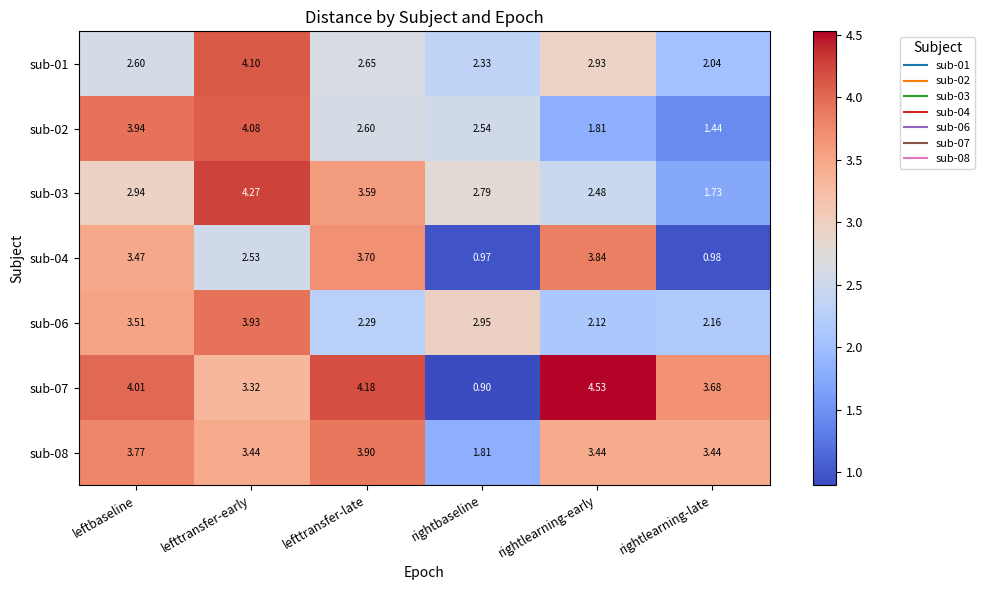

Is the value of sub-01 at rightlearning-late greater than the value of sub-04 at rightlearning-late?

Yes